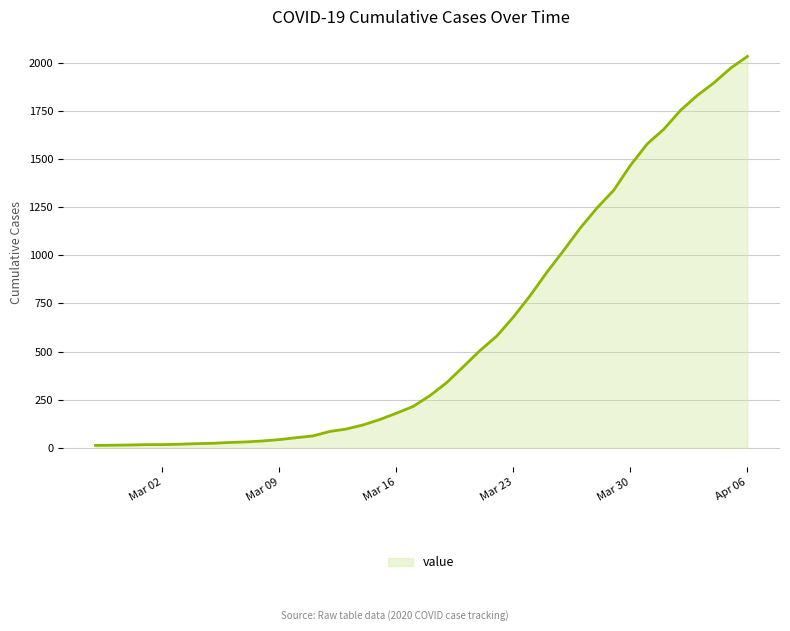

What is the difference between the maximum and minimum values?

2019